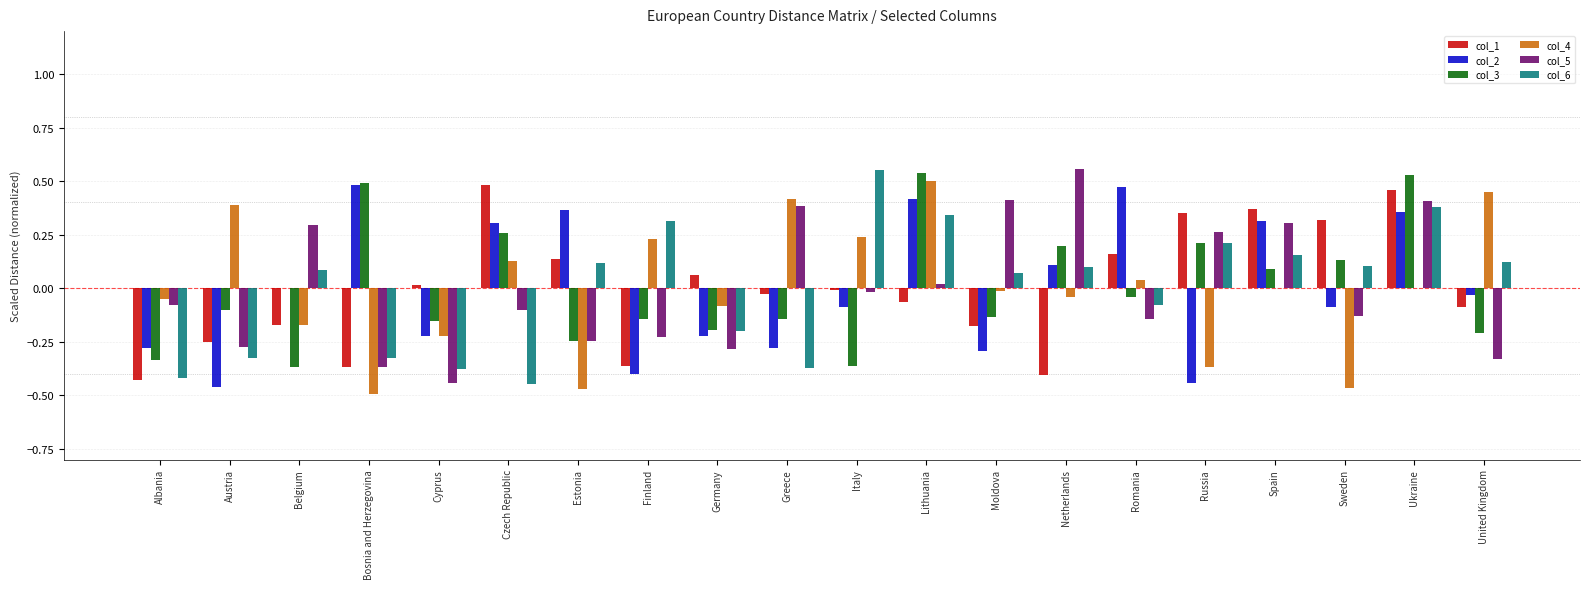

The col_4 series shows -0.7 at Estonia. True or false?

False